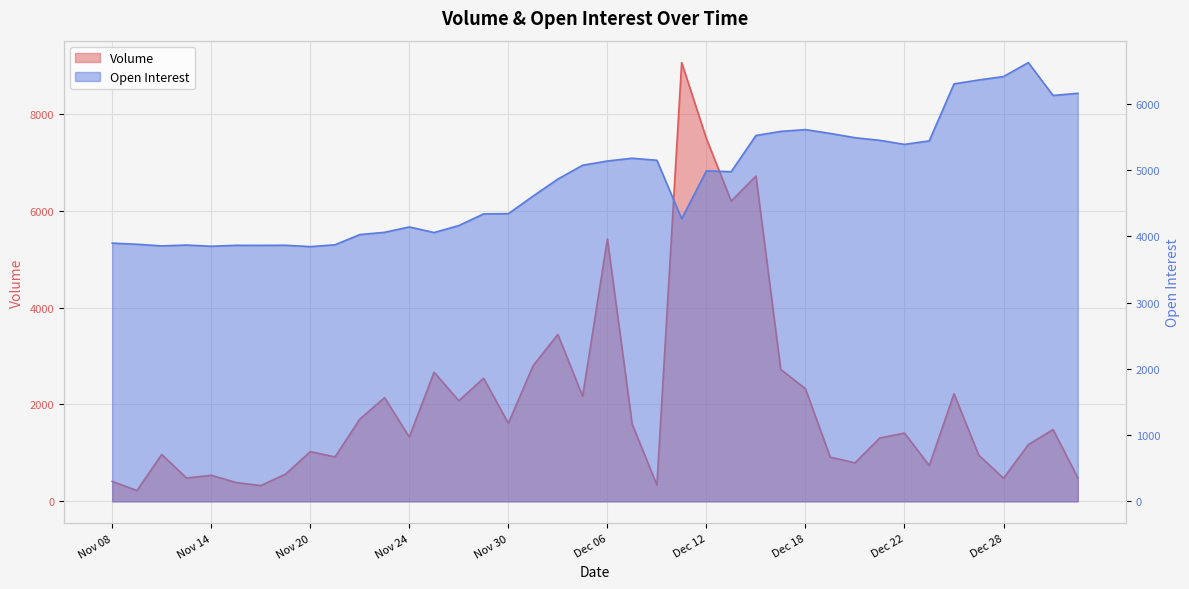

Which has a higher value, Nov 21 or Dec 22?

Dec 22